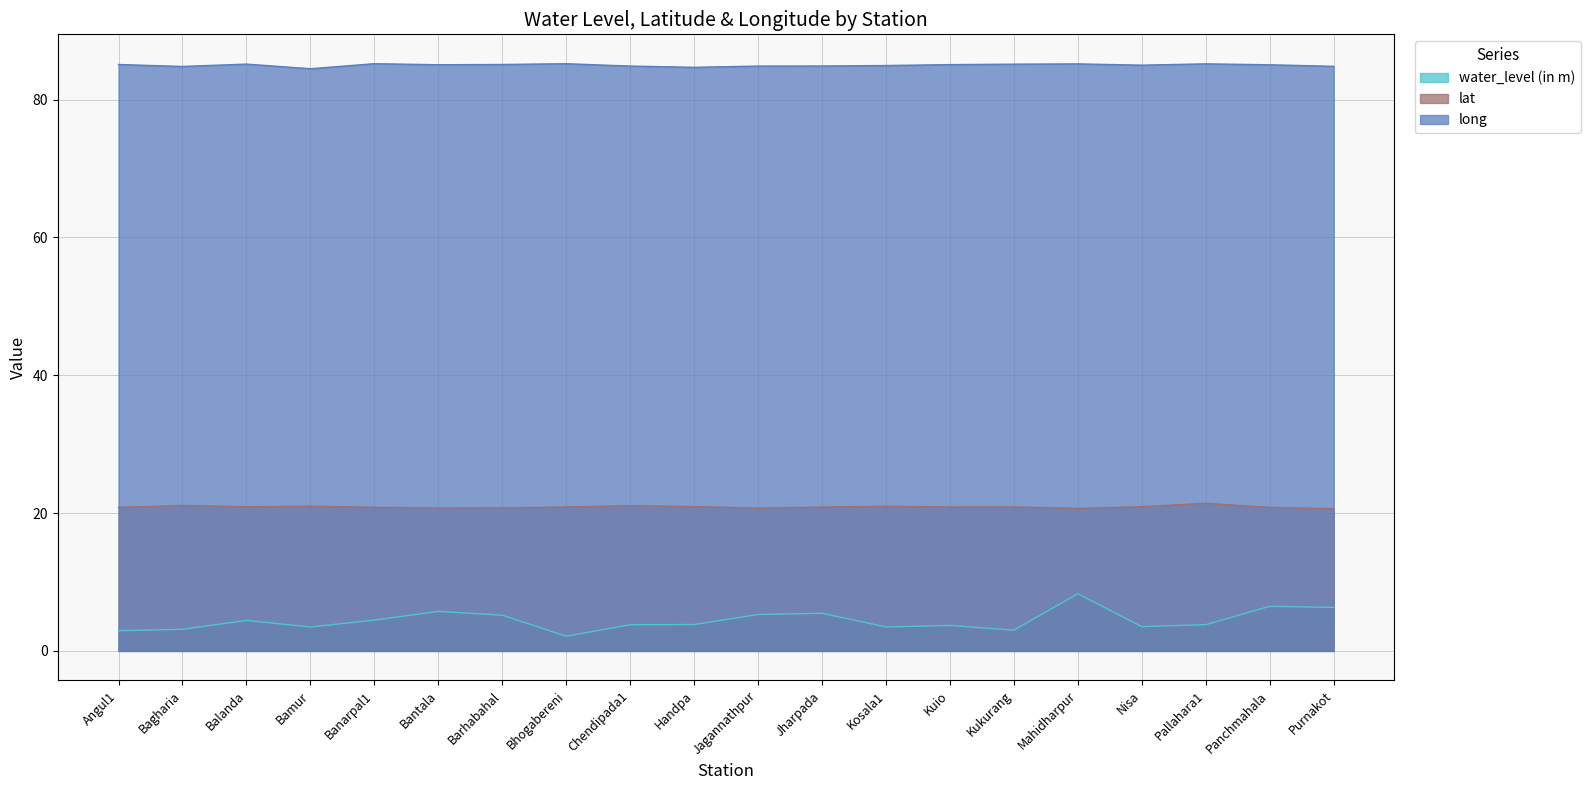

What is the label of the 19th point from the right?

Bagharia